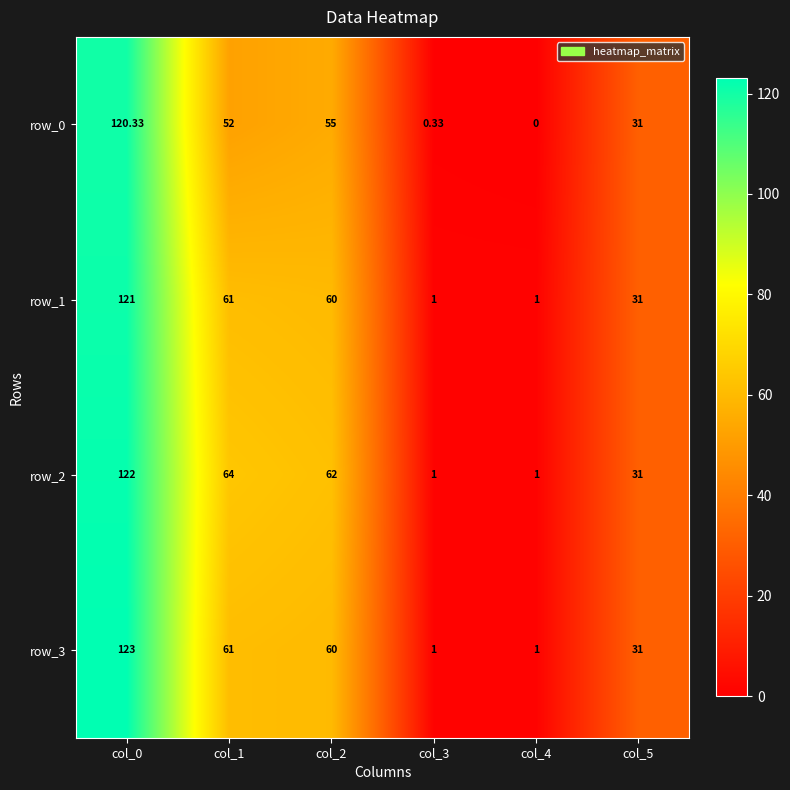

Which series has the largest range (max minus min)?

row_3